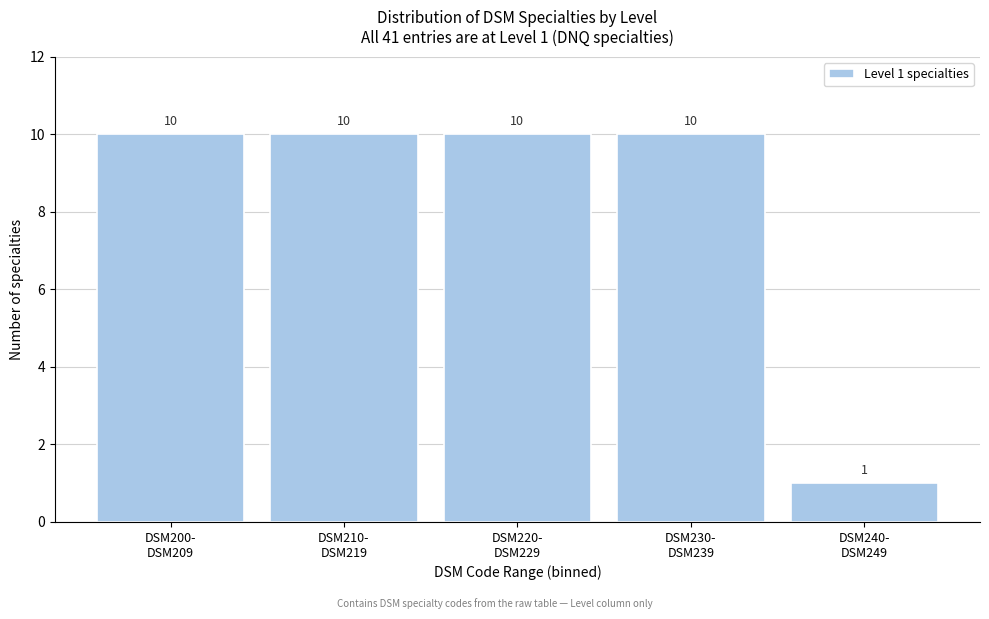

Reading left to right, list all the values displayed in this chart.

10	10	10	10	1